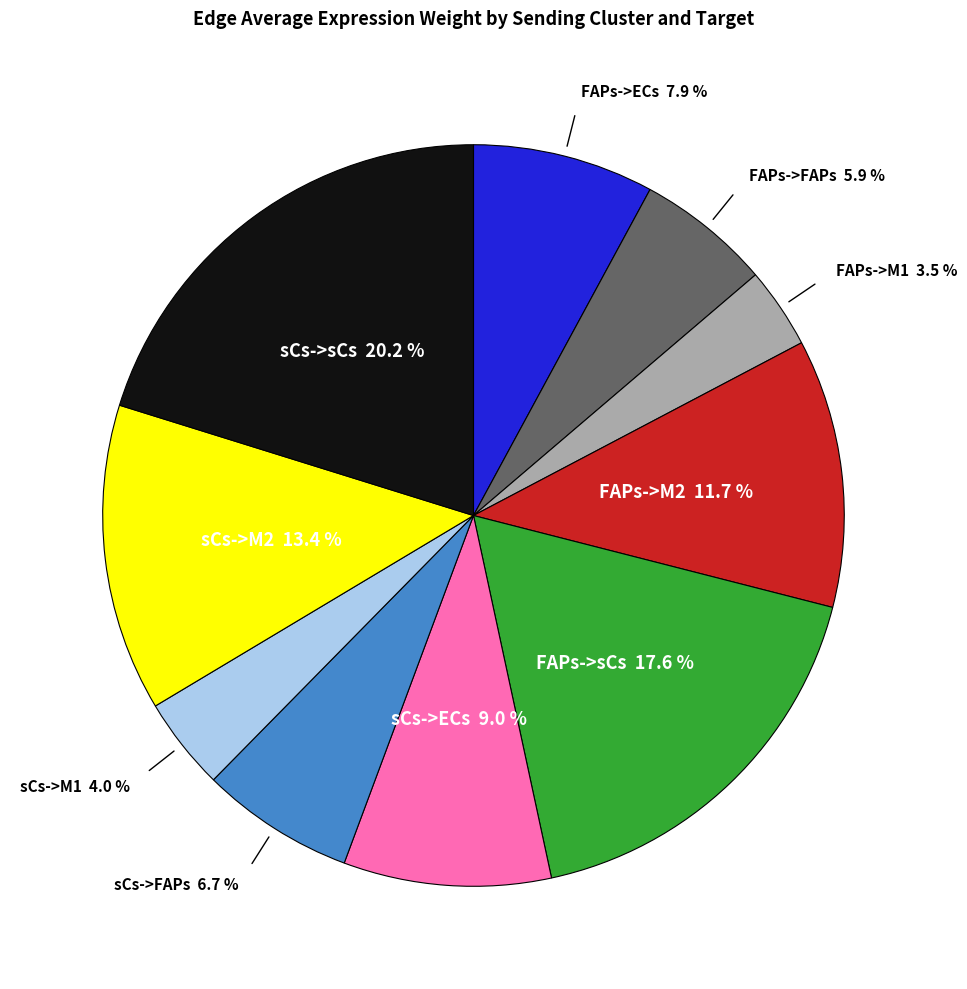

Is there any slice that represents more than half of the pie?

No